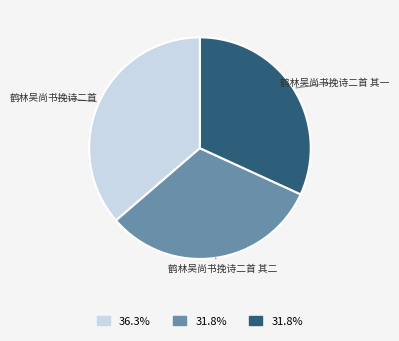

How many slices are in this pie chart?

3